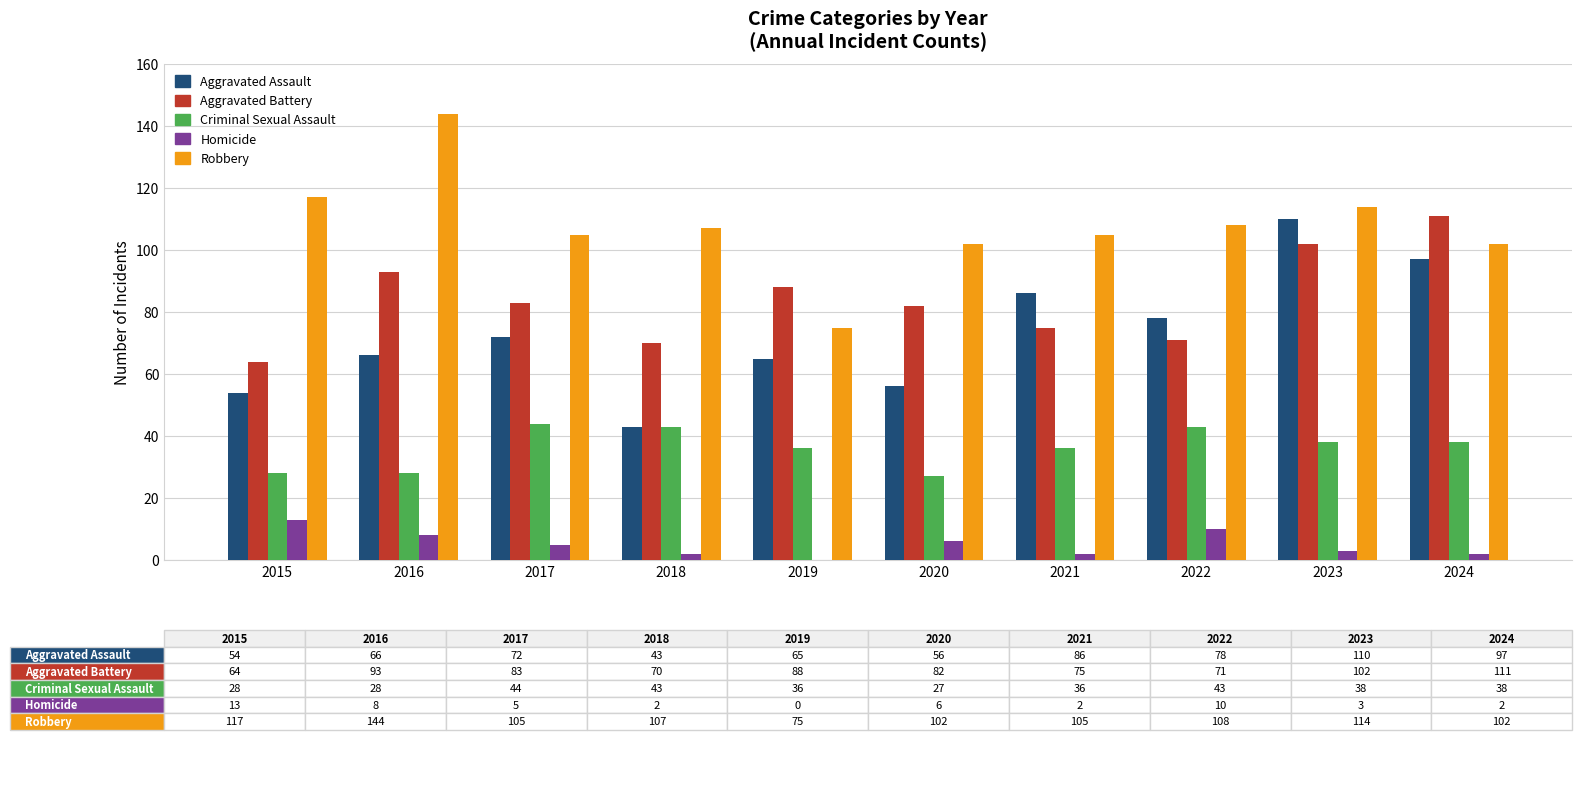

Which series changed the most between 2020 and 2024?

Aggravated Assault